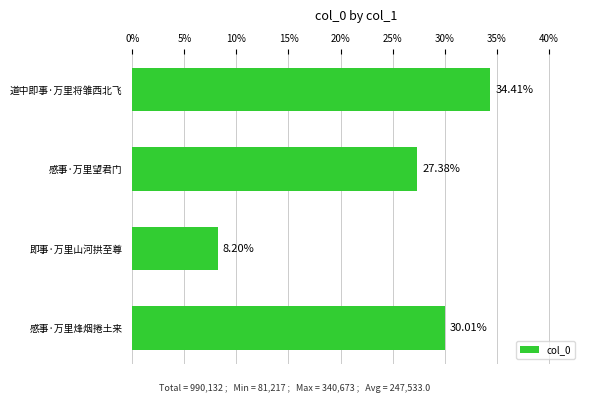

Between 感事·万里望君门 and 感事·万里烽烟捲土来, which is larger?

感事·万里烽烟捲土来